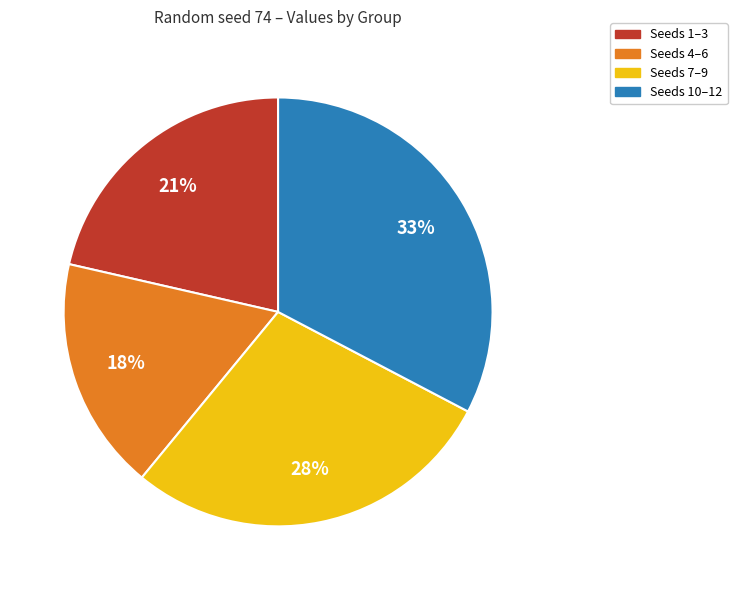

To the nearest percent, what is the difference between the largest and smallest slice percentages?

15%